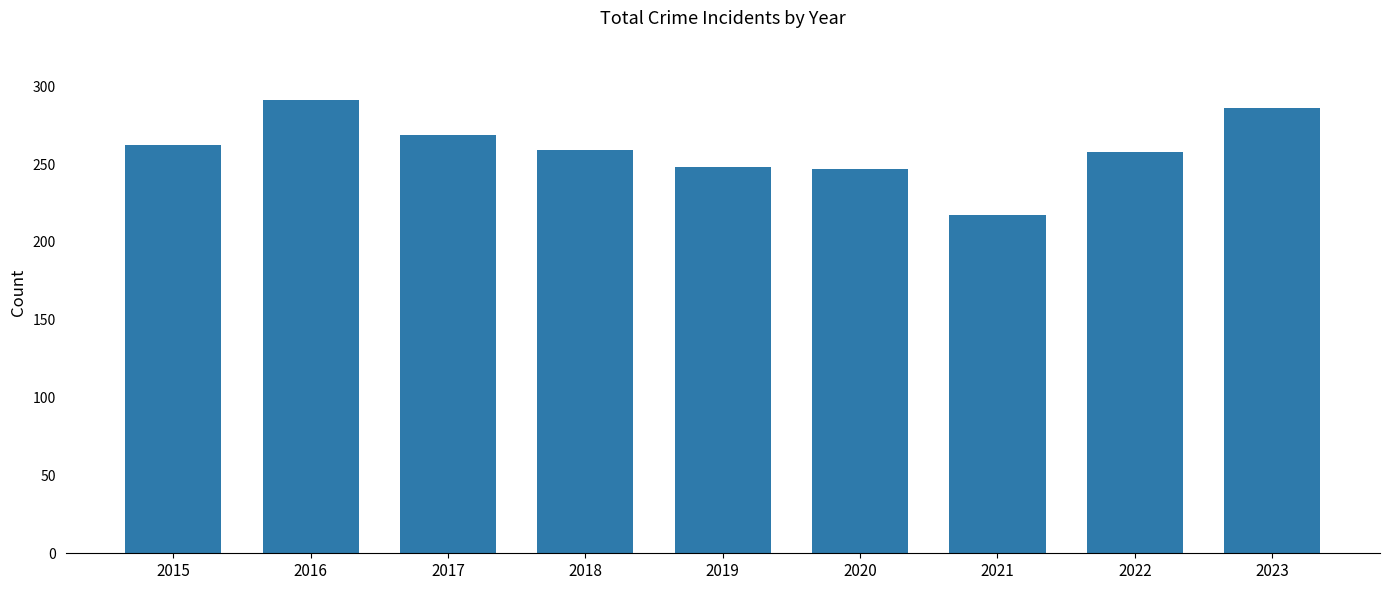

Between 2023 and 2016, which is larger?

2016